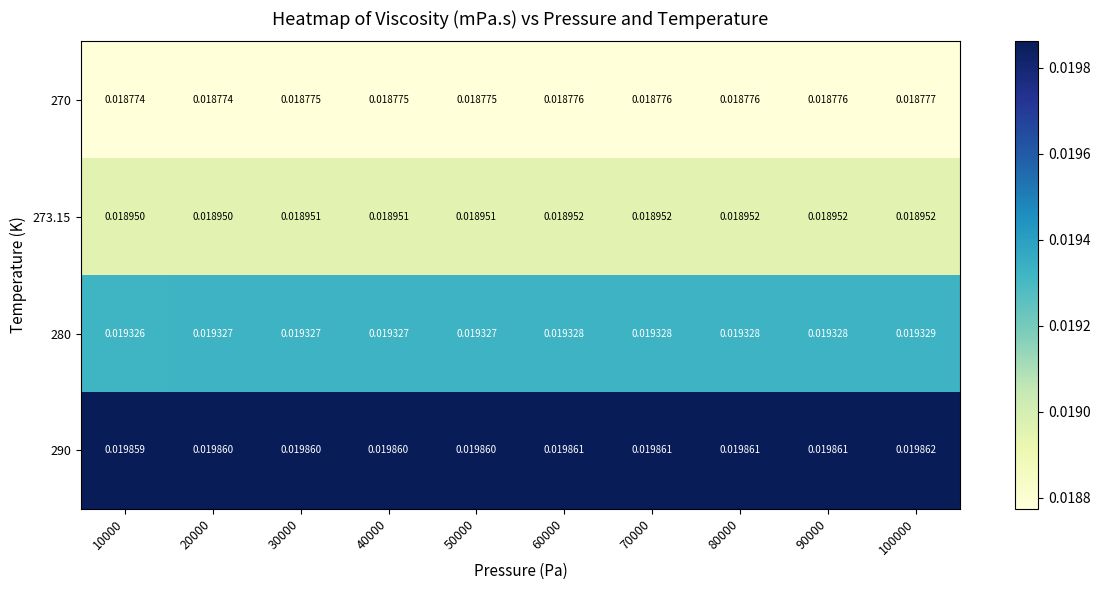

List the series in order of their peak value, highest first.

290, 280, 273.15, 270